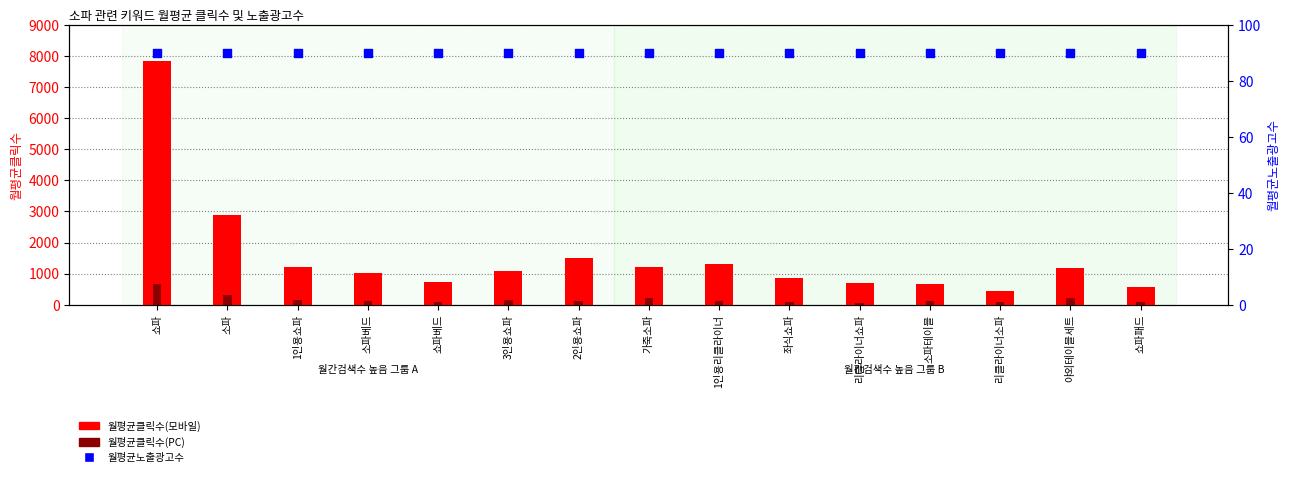

Which series reaches the maximum Y coordinate?

월평균클릭수(모바일)